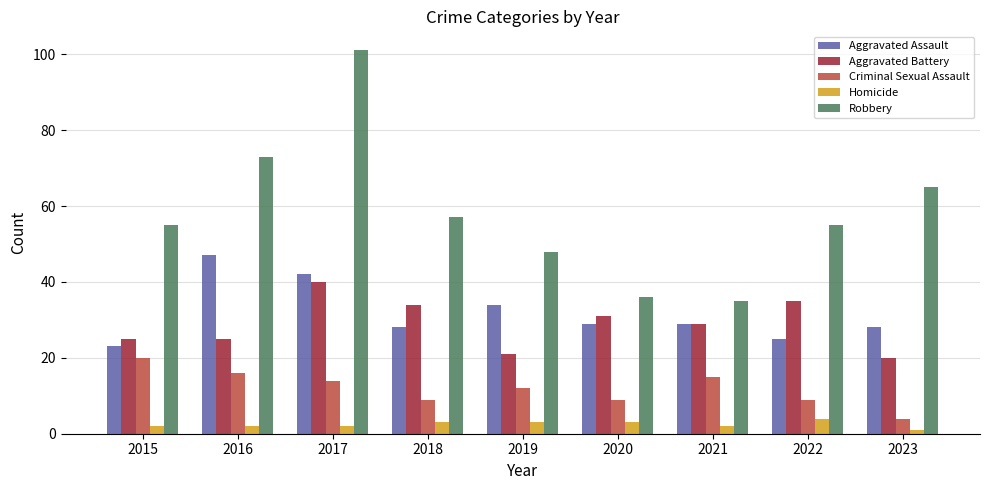

What is the difference between the maximum and second lowest values in the Robbery series?

65